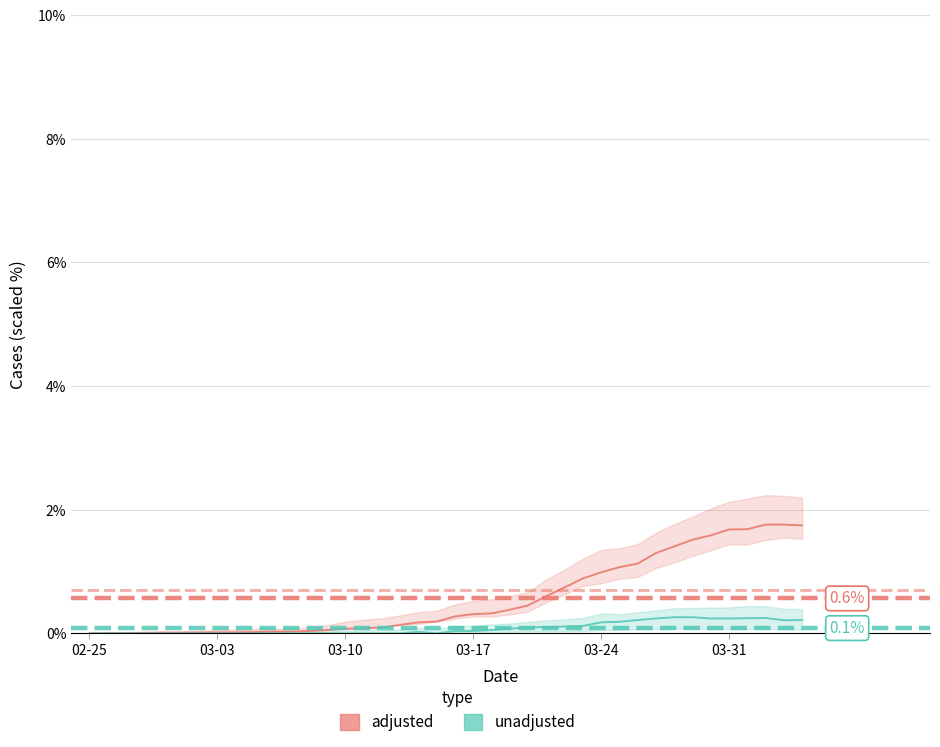

Rank the series at 03-17 from highest to lowest value.

adjusted, unadjusted